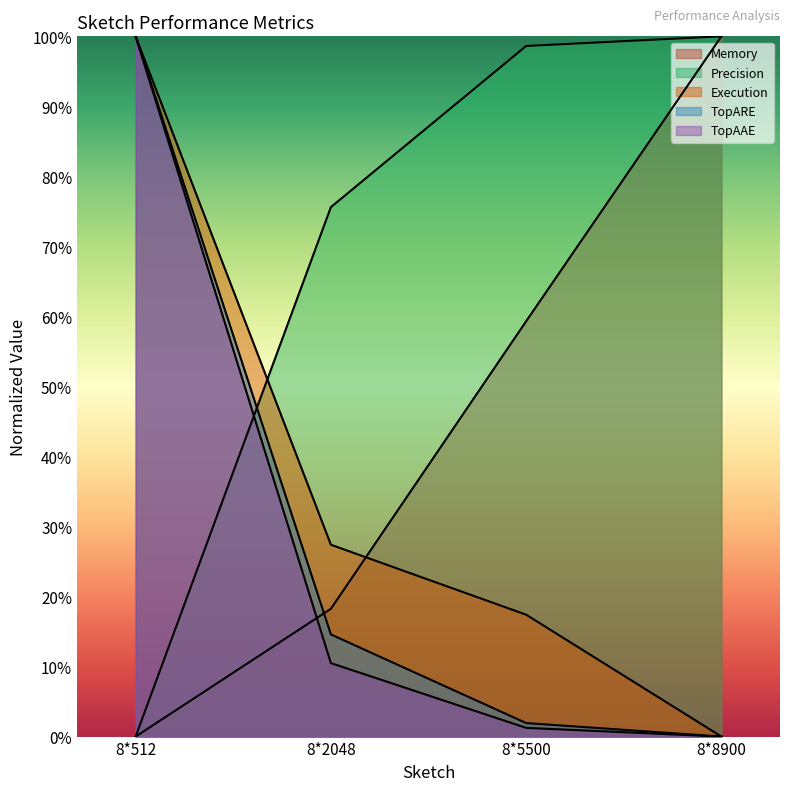

At which category is the sum across all series the highest?

8*512